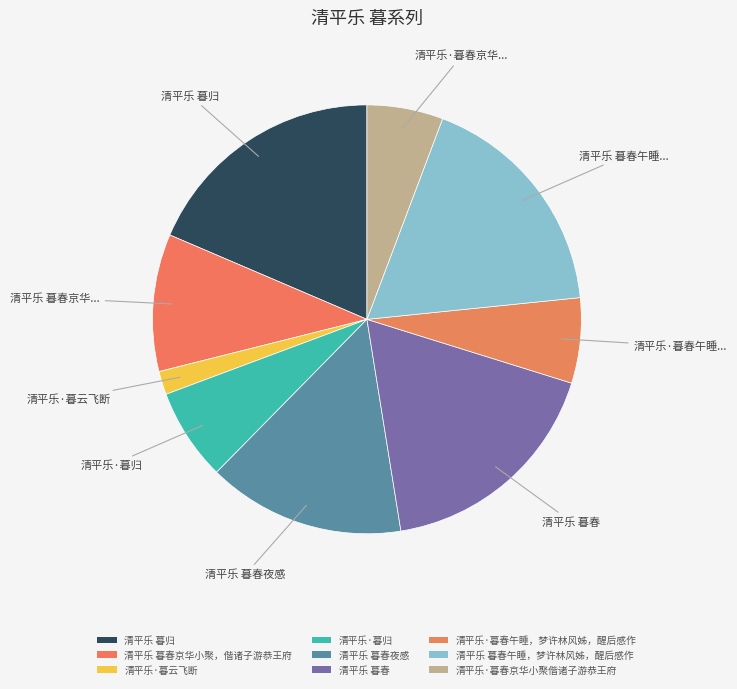

Combined, what portion of the pie is 清平乐·暮春京华小聚偕诸子游恭王府 and 清平乐 暮春京华小聚，偕诸子游恭王府?

16.1%